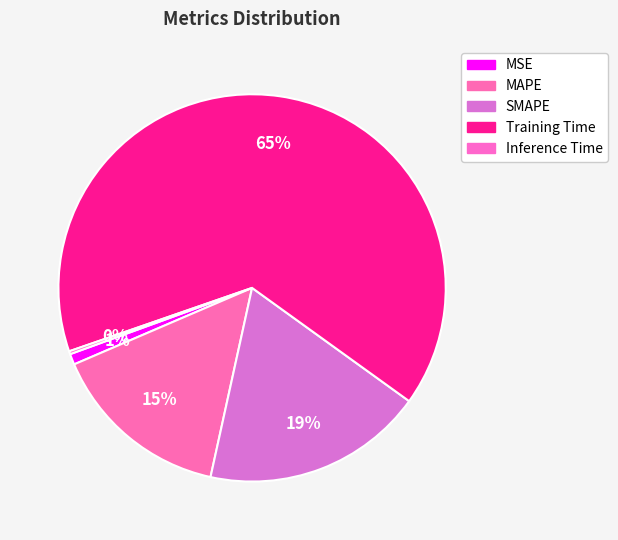

The MSE slice represents 6% of the pie. True or false?

False